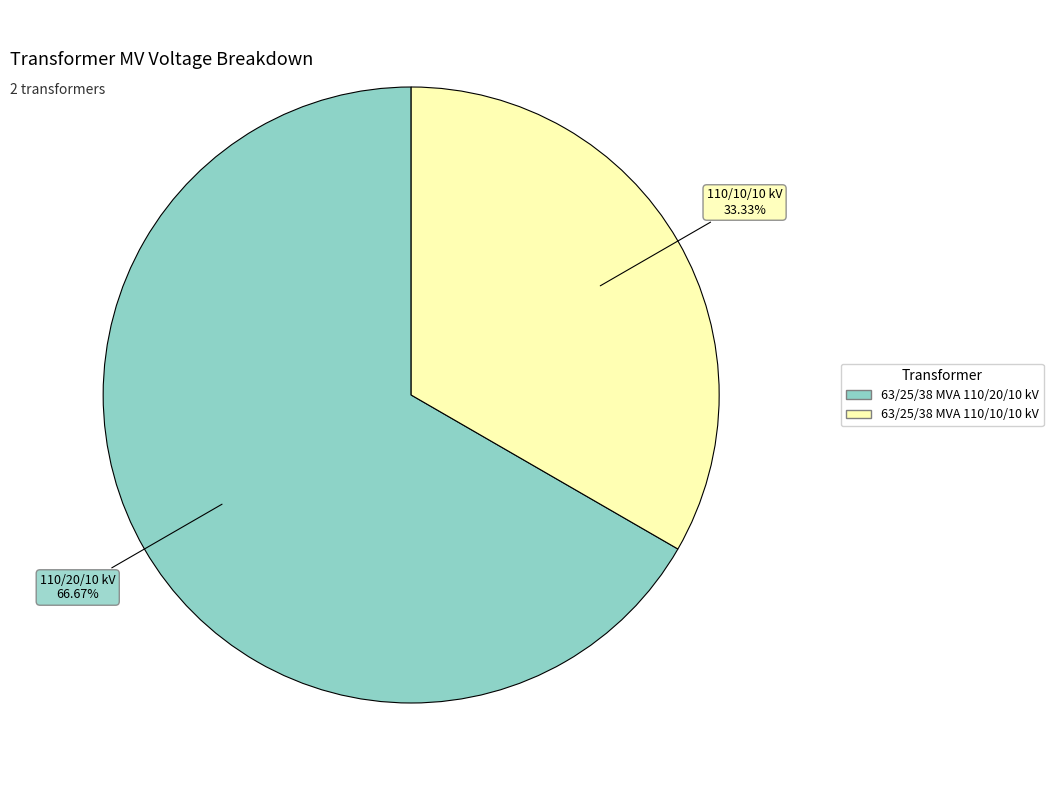

To the nearest percent, what is the average slice percentage?

50%